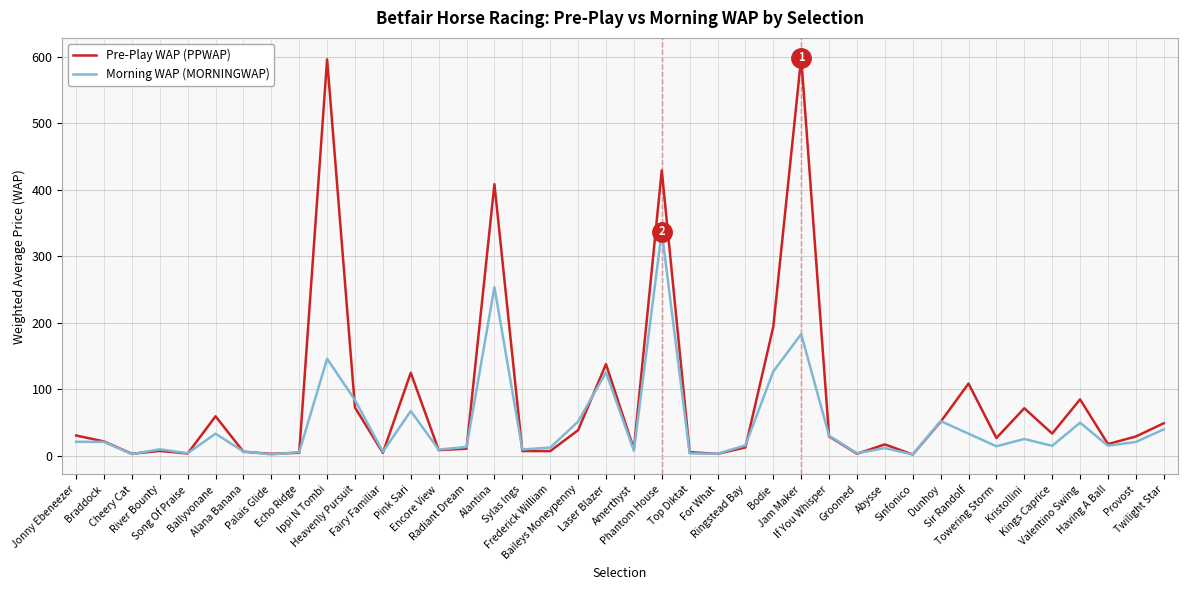

How many values in the Morning WAP (MORNINGWAP) series exceed 15?

22